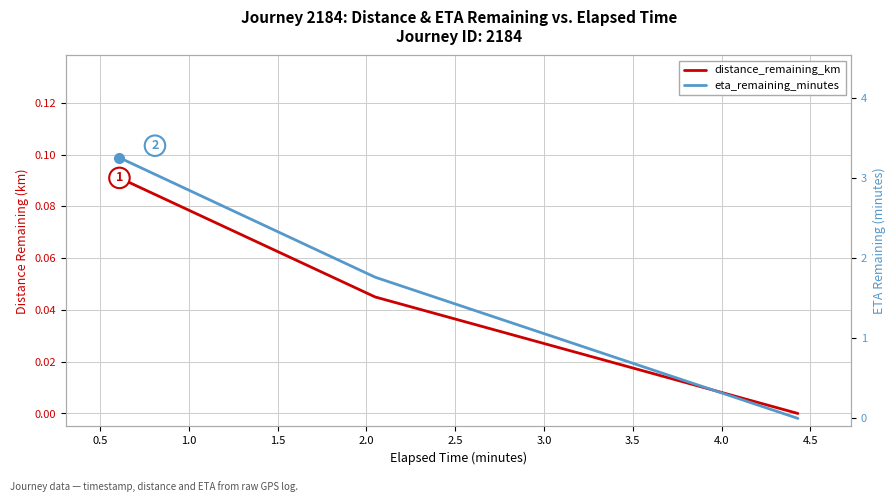

Is the value of eta_remaining_minutes at 0.0 greater than the value of distance_remaining_km at 1.0?

Yes